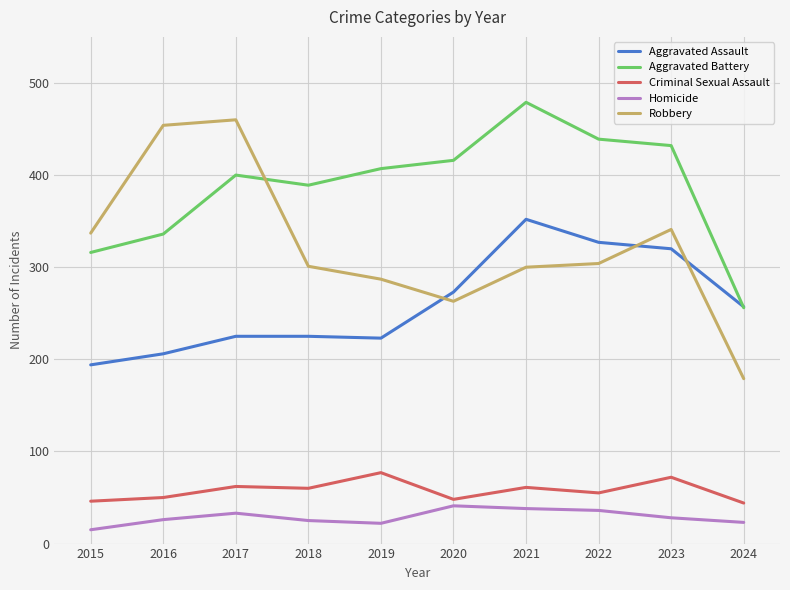

True or false: Aggravated Assault has a value of 90 at 2022.

False